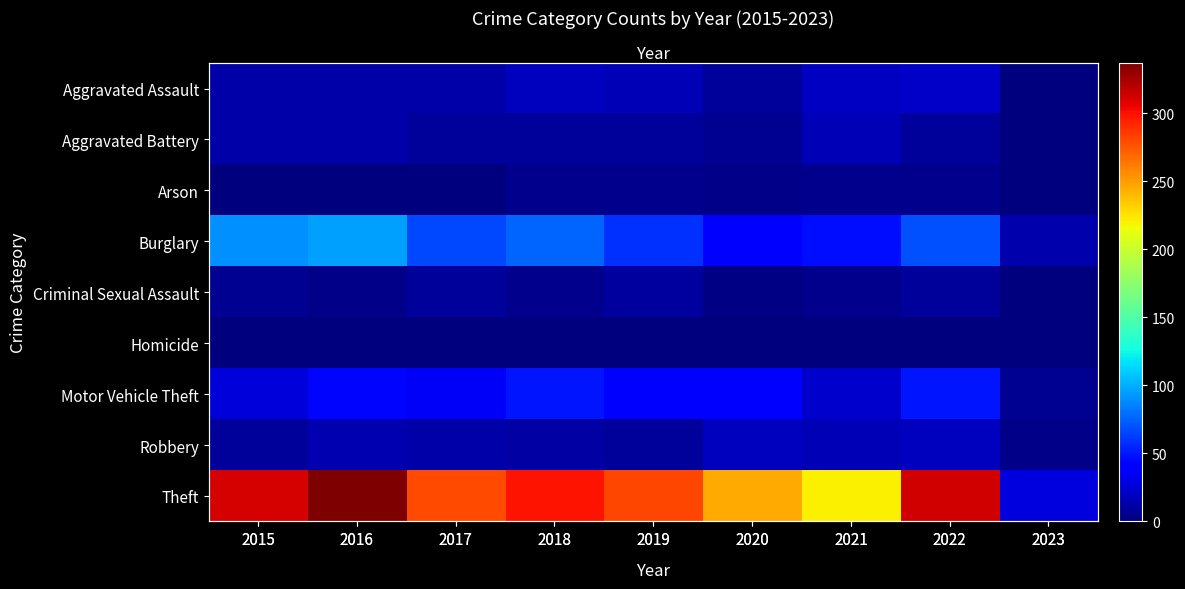

Which series changed the most between 2016 and 2019?

Theft